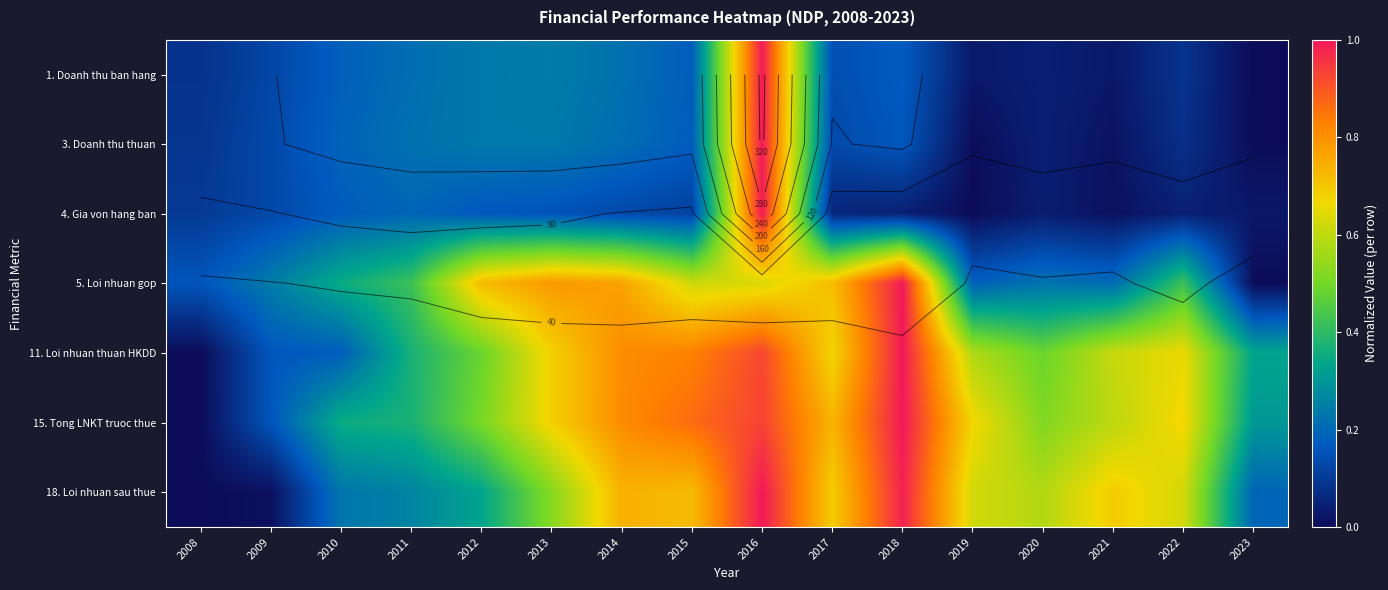

What is the sum of the 18. Loi nhuan sau thue values at 2015 and 2018?

1.7